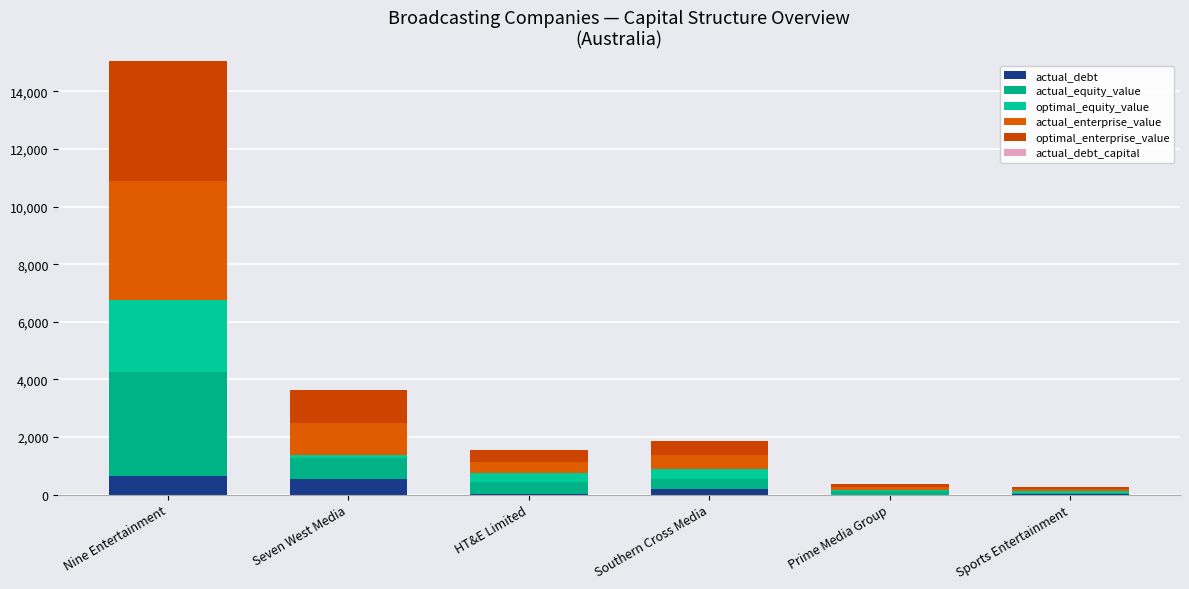

List the labels in order of actual_equity_value value, smallest first.

Sports Entertainment, Prime Media Group, Southern Cross Media, HT&E Limited, Seven West Media, Nine Entertainment